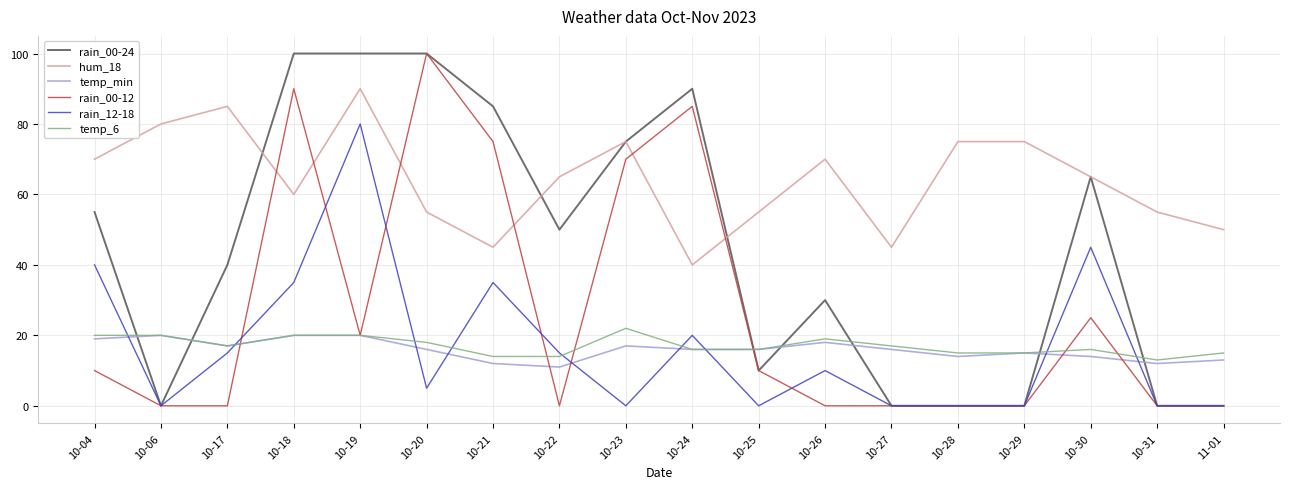

Between 10-04 and 10-21, which series saw the biggest shift?

rain_00-12